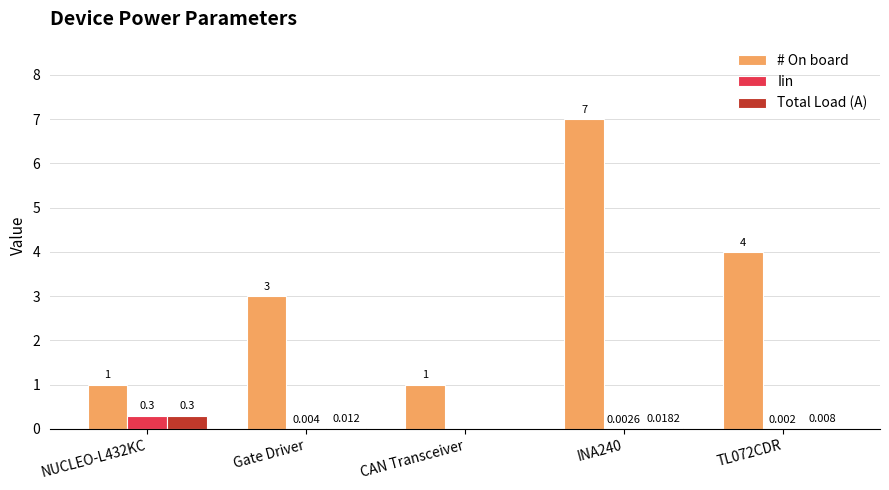

Are the bars grouped side by side (vs. stacked)?

Yes